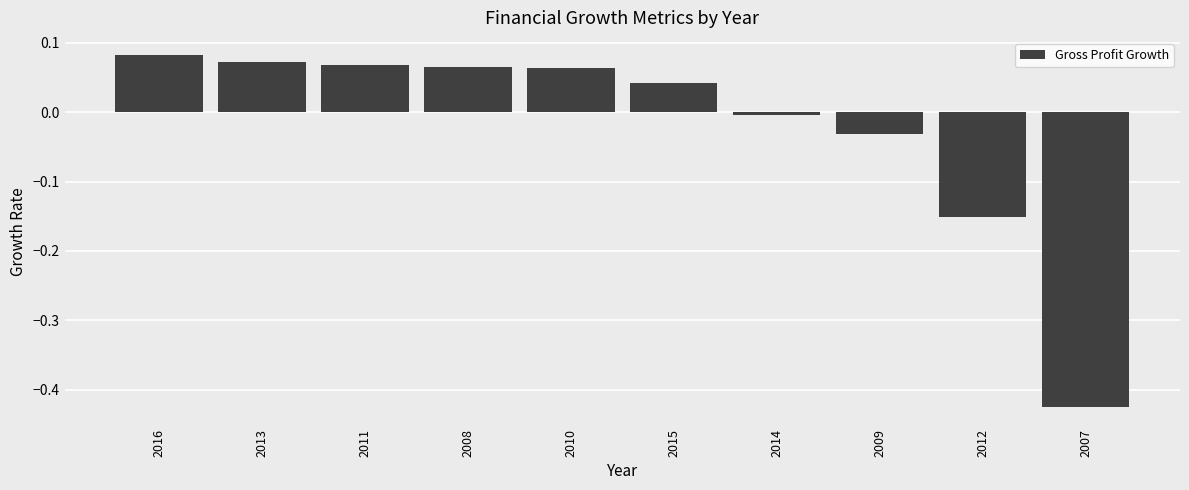

The chart shows a value of -0.7 at 2007. True or false?

False